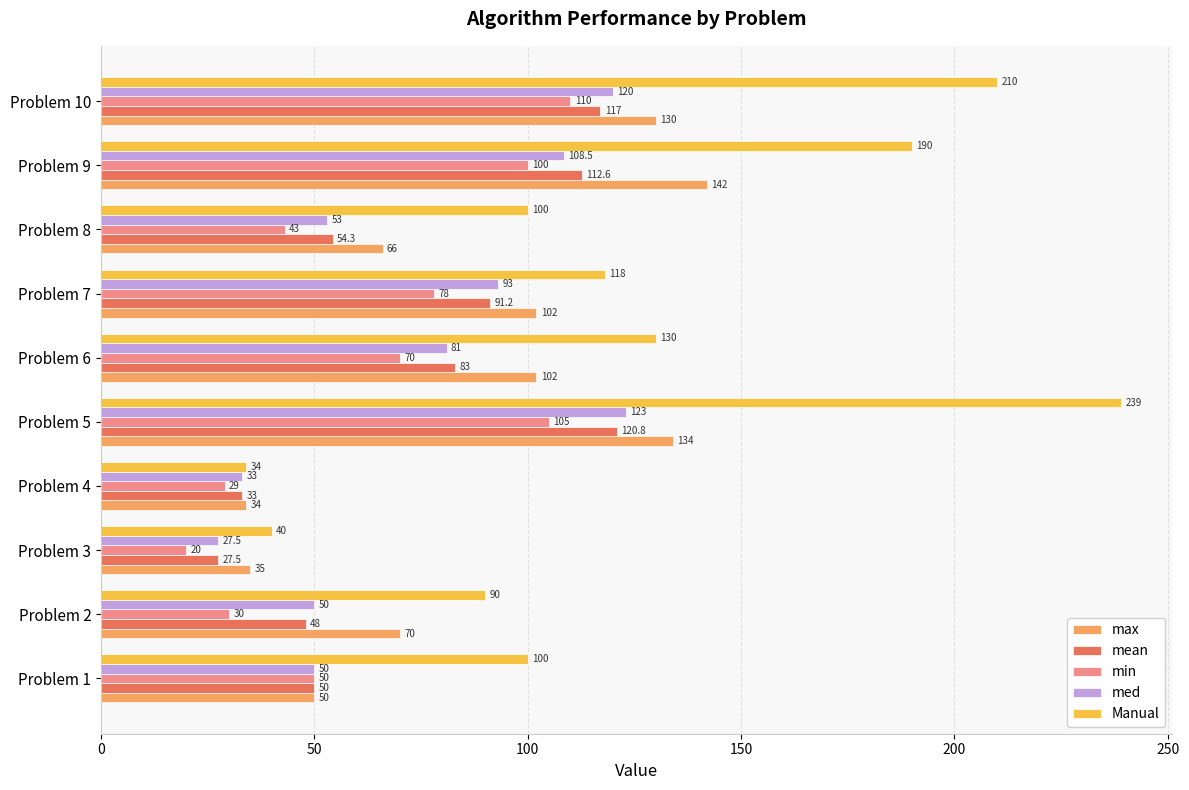

The mean series shows 44.7 at Problem 6. True or false?

False